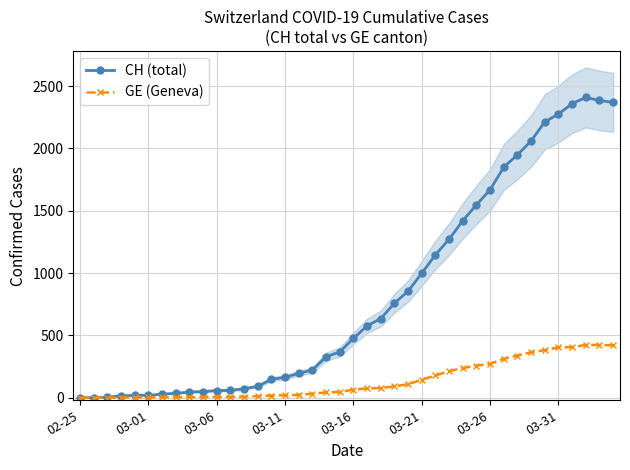

What is the highest value of the CH (total) series?

2409